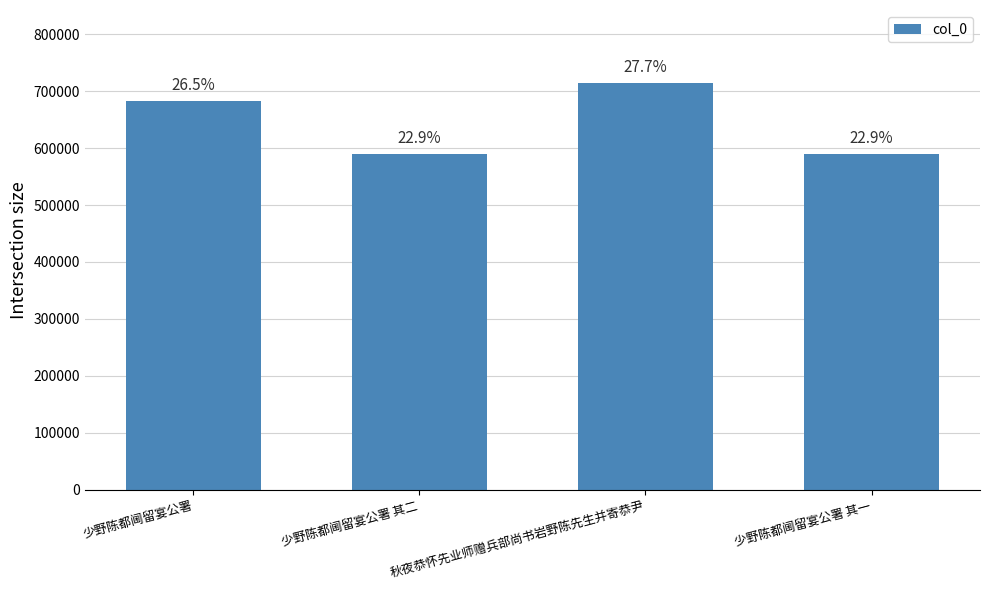

Between 少野陈都阃留宴公署 and 秋夜恭怀先业师赠兵部尚书岩野陈先生并寄恭尹, which is larger?

秋夜恭怀先业师赠兵部尚书岩野陈先生并寄恭尹